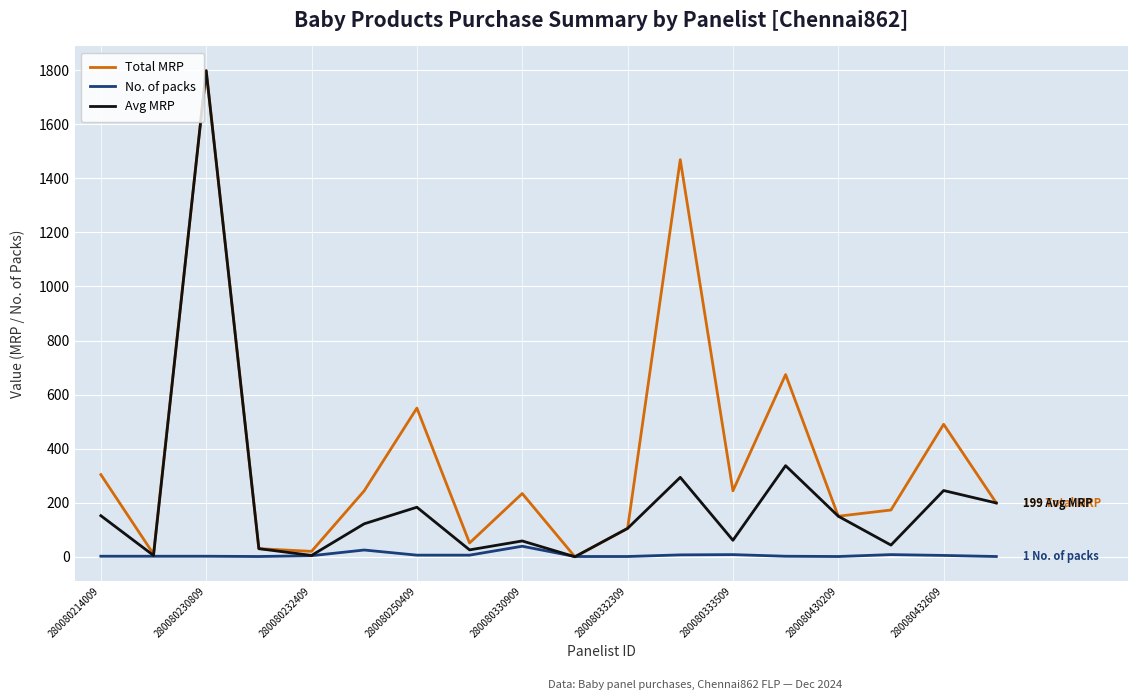

At how many categories does at least one series exceed 501?

4